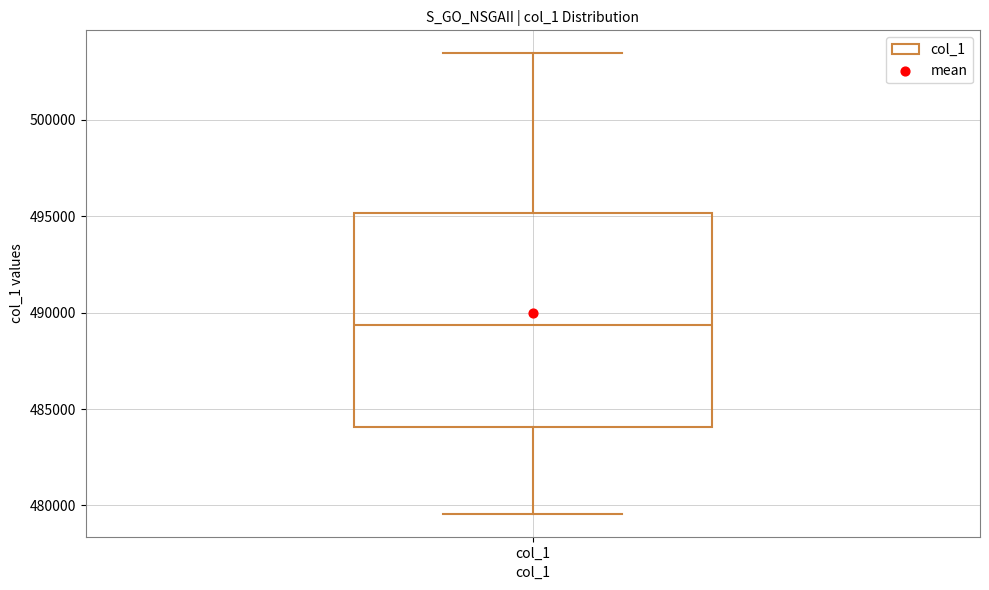

Where does the median line of the box for col_1 sit on the y-axis? The values are not printed on the chart, so give them approximately, as read against the axis.

489500